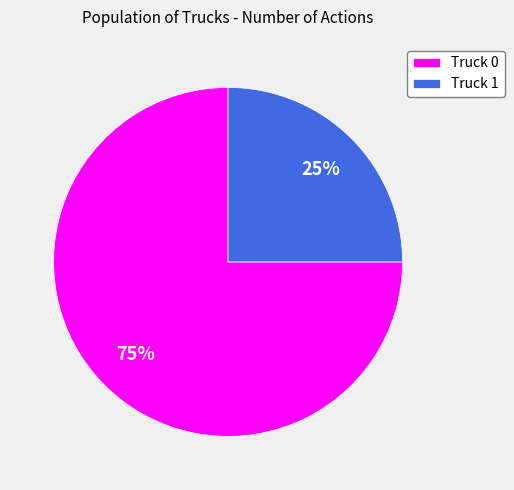

Rank the categories by value from highest to lowest.

Truck 0, Truck 1